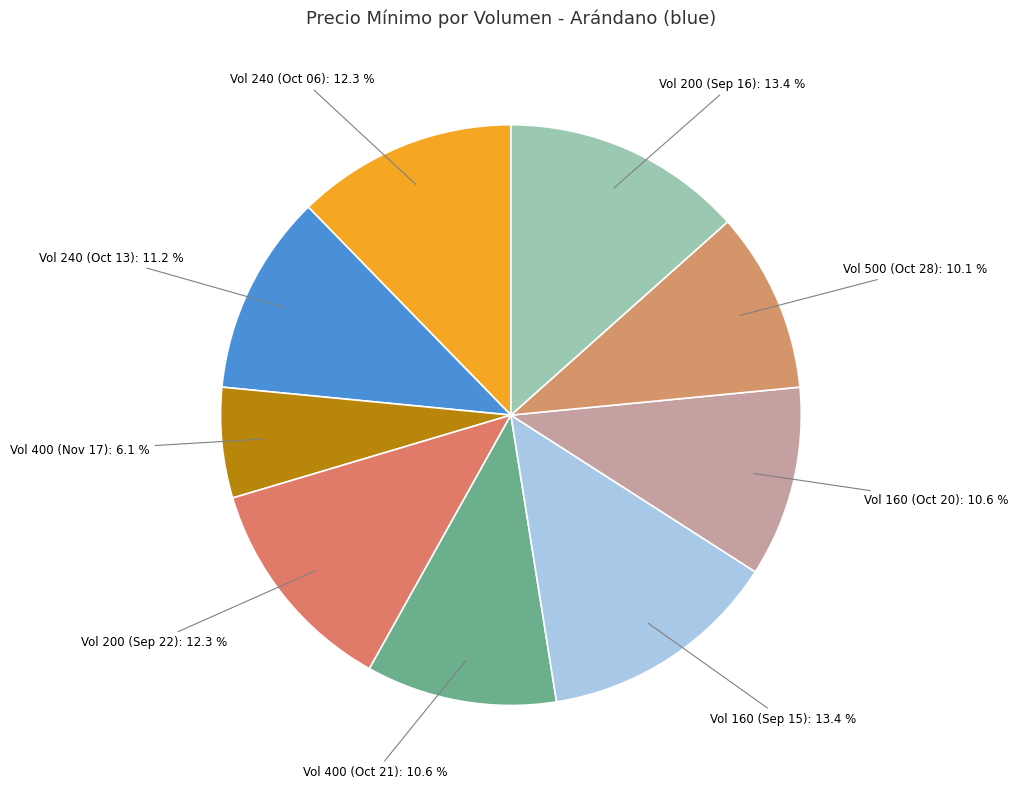

Count the number of slices in the pie.

9